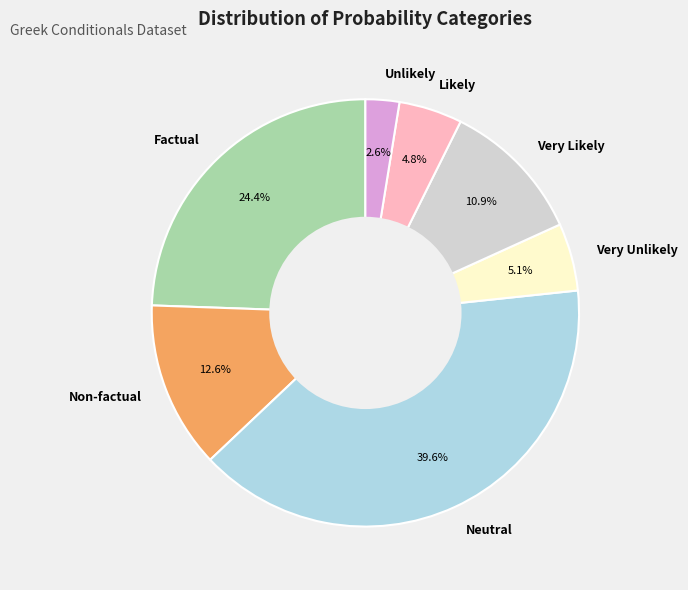

To the nearest percent, what percentage of the pie is Very Likely?

11%